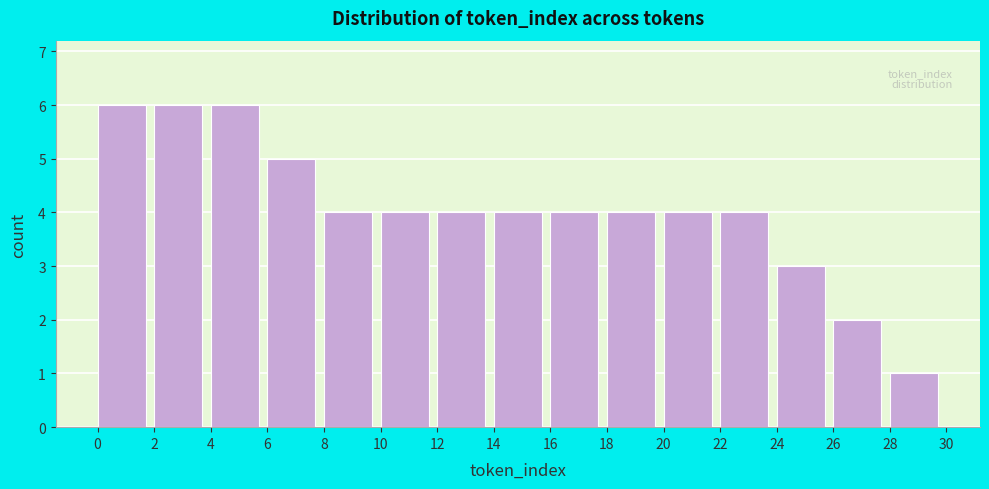

Reading left to right, transcribe this chart: for each bar, give the range it covers on the x-axis and its height. The values are not printed on the chart, so give them approximately, as read against the axis.

0 to 2: 6
2 to 4: 6
4 to 6: 6
6 to 8: 5
8 to 10: 4
10 to 12: 4
12 to 14: 4
14 to 16: 4
16 to 18: 4
18 to 20: 4
20 to 22: 4
22 to 24: 4
24 to 26: 3
26 to 28: 2
28 to 30: 1